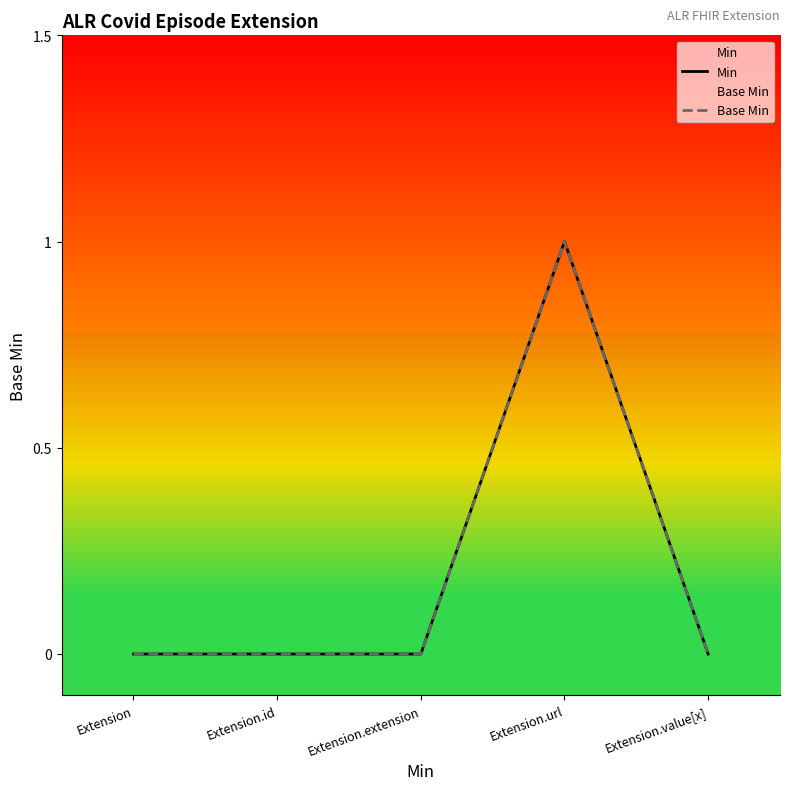

True or false: Min and Base Min cross at least once.

False